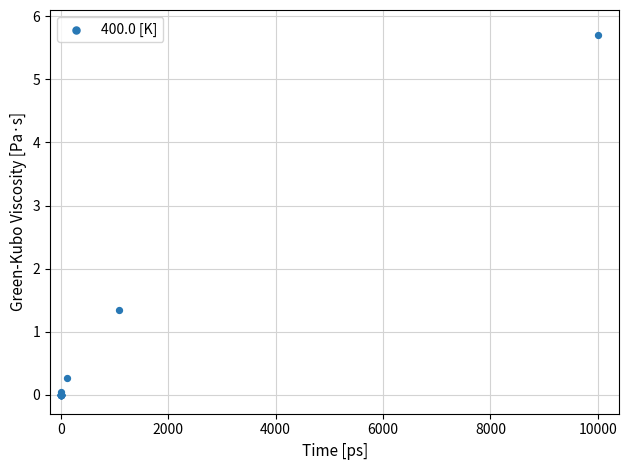

What Y value in the scatter plot is closest to 2?

1.3